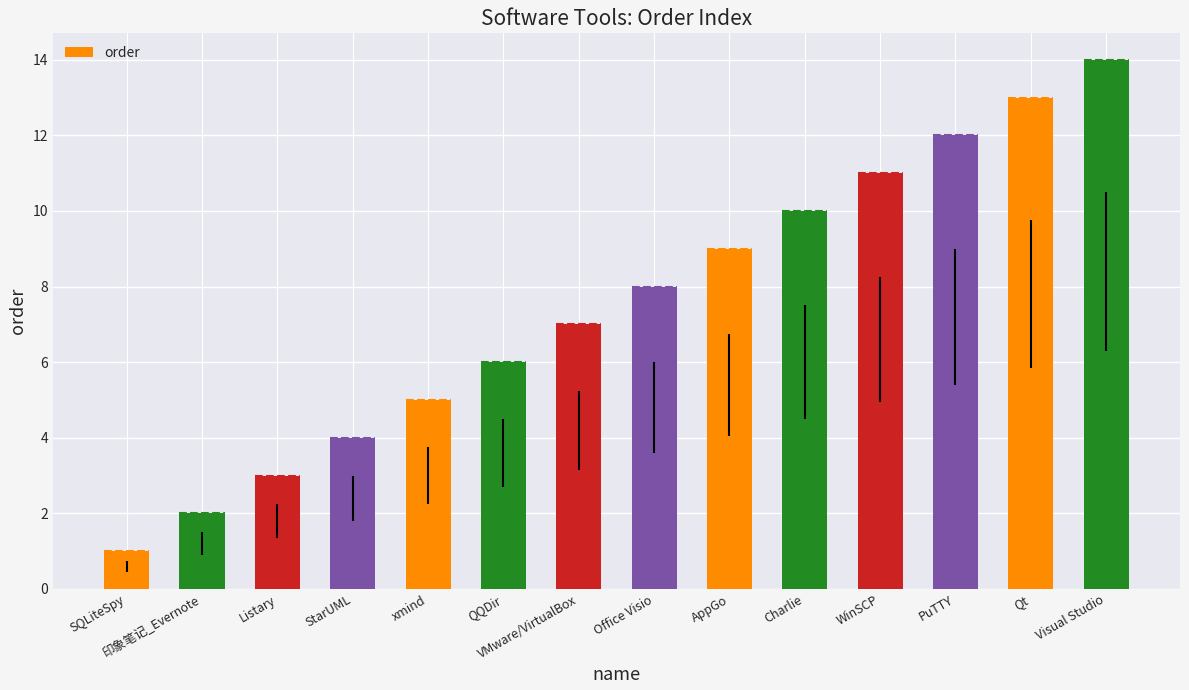

What is the value of the 14th bar from the left?

14